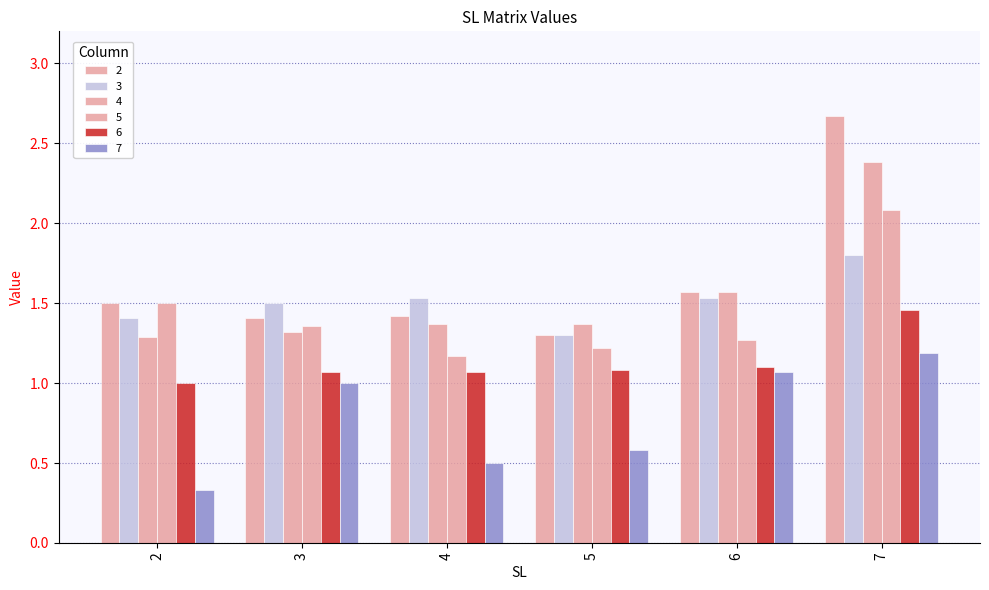

At which label does 4 reach its minimum?

2